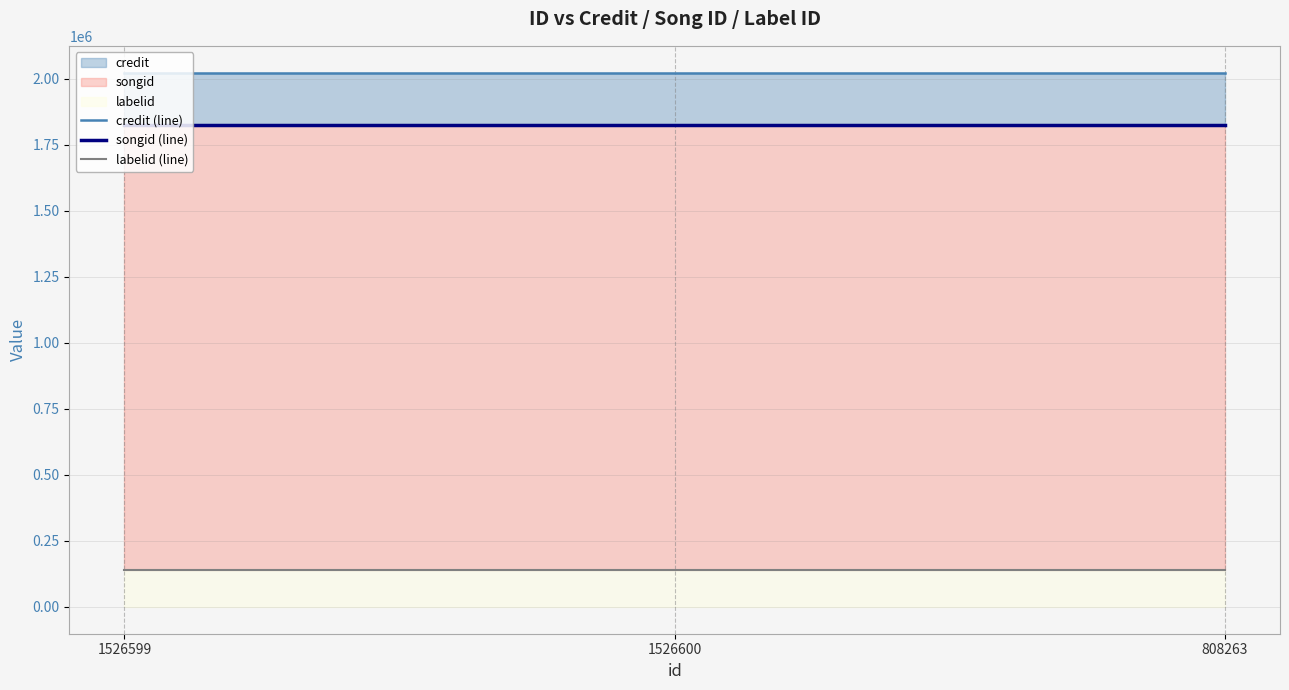

The songid (line) series shows 1824097 at 808263. True or false?

True